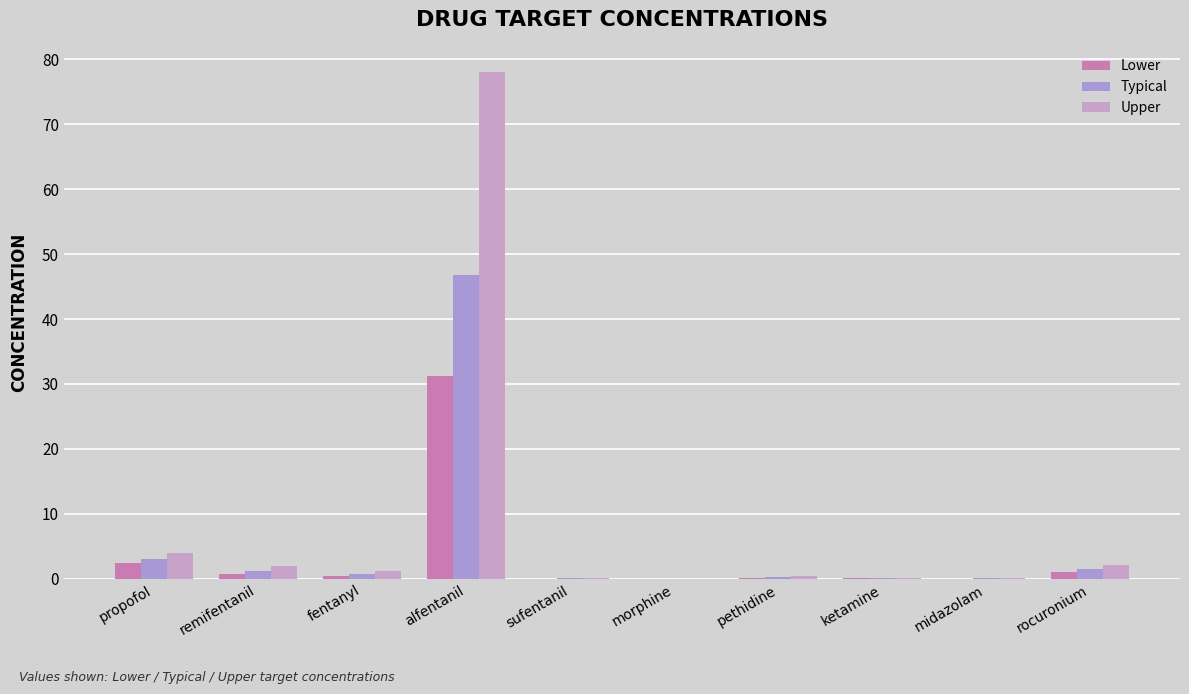

What is the total value across all series at fentanyl?

2.4